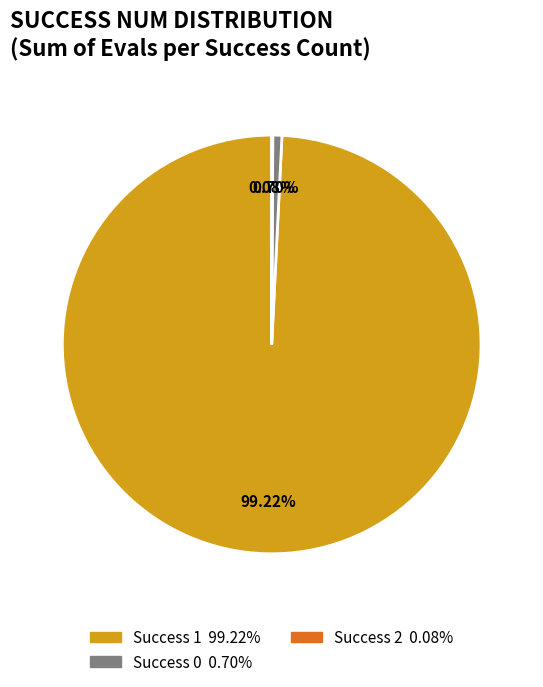

Is there a majority slice in this chart?

Yes